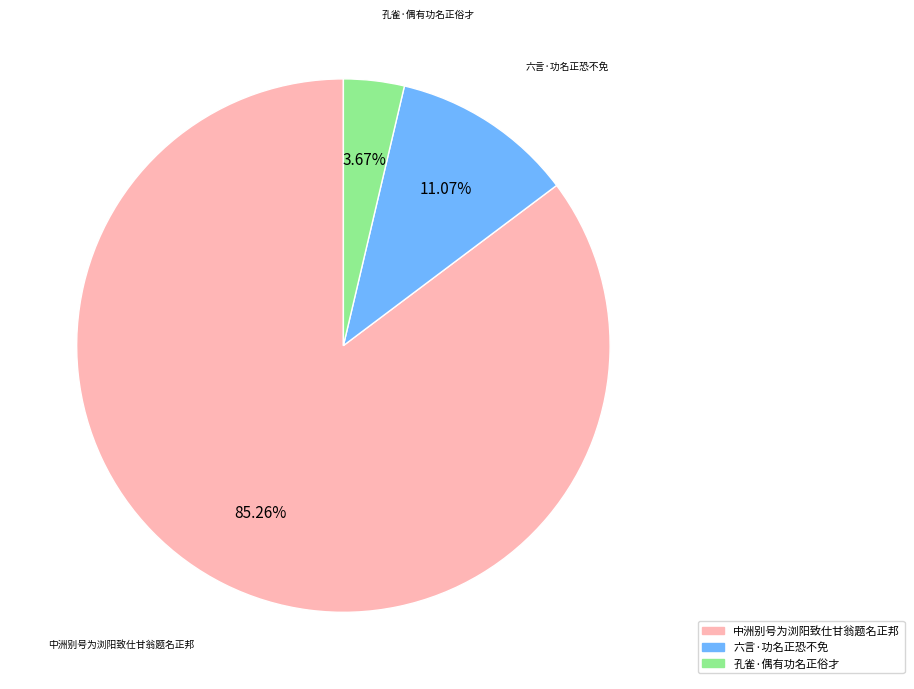

How many segments does this pie chart have?

3